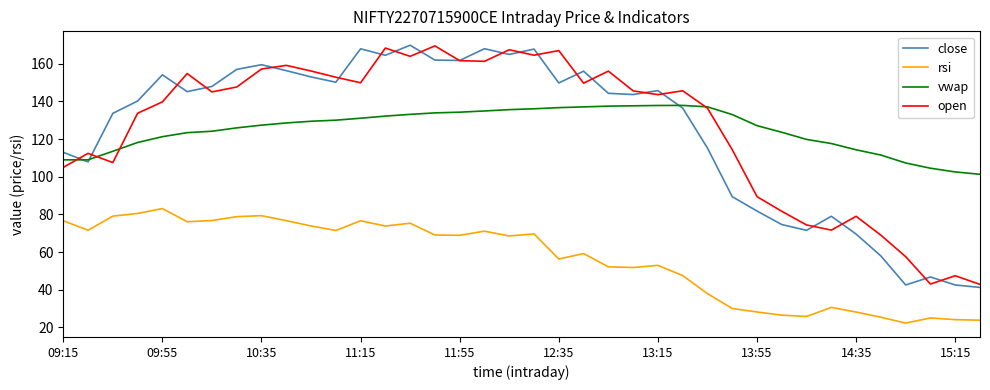

True or false: close and rsi intersect in this chart.

False